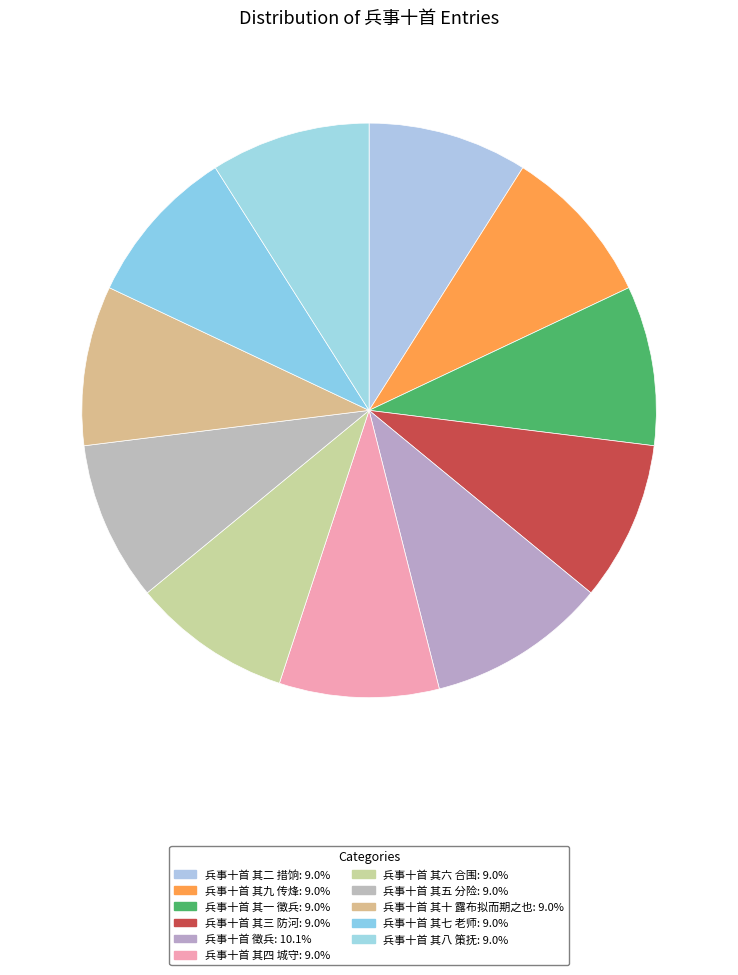

Is the sum of 兵事十首 其五 分险 and 兵事十首 徵兵 greater than half?

No